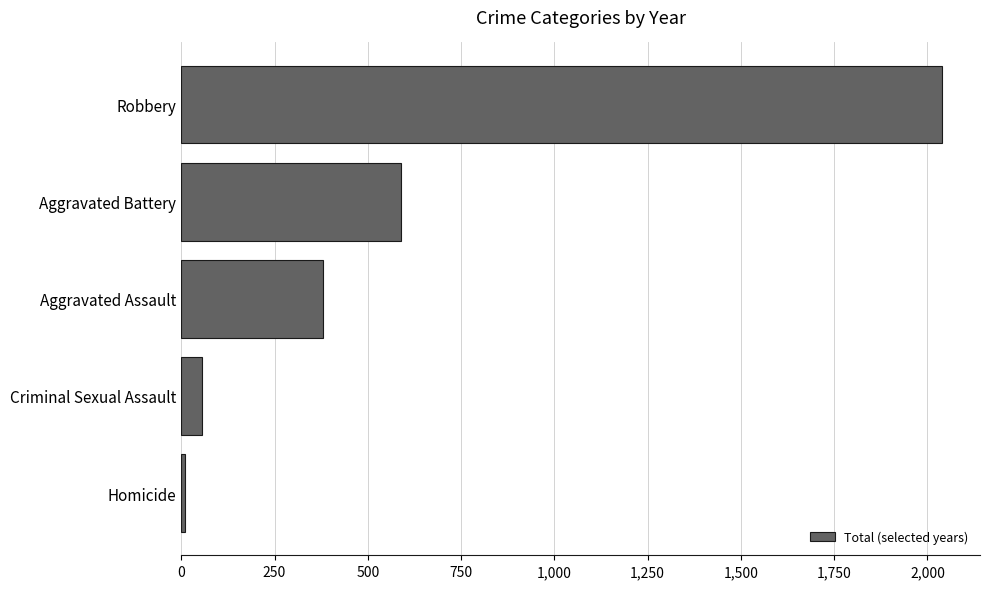

List the labels in order of value, smallest first.

Homicide, Criminal Sexual Assault, Aggravated Assault, Aggravated Battery, Robbery